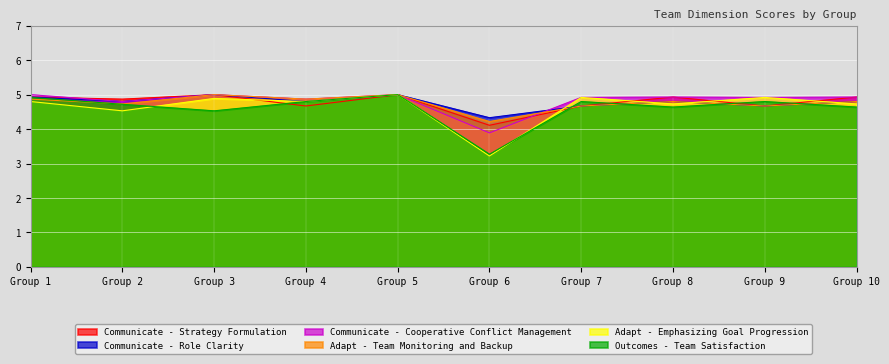

Reading left to right, what are all the values shown in this chart?

Communicate - Strategy Formulation: 4.9	4.9	5.0	4.7	5.0	4.1	4.7	4.9	4.7	4.9
Communicate - Role Clarity: 4.9	4.8	5.0	4.8	5.0	4.3	4.7	4.8	4.7	4.8
Communicate - Cooperative Conflict Management: 5.0	4.8	5.0	4.9	5.0	3.9	4.9	4.9	4.9	4.9
Adapt - Team Monitoring and Backup: 4.9	4.7	5.0	4.9	5.0	4.2	4.7	4.8	4.7	4.8
Adapt - Emphasizing Goal Progression: 4.8	4.5	4.9	4.8	5.0	3.2	4.9	4.7	4.9	4.7
Outcomes - Team Satisfaction: 4.9	4.7	4.5	4.8	5.0	3.3	4.8	4.6	4.8	4.6